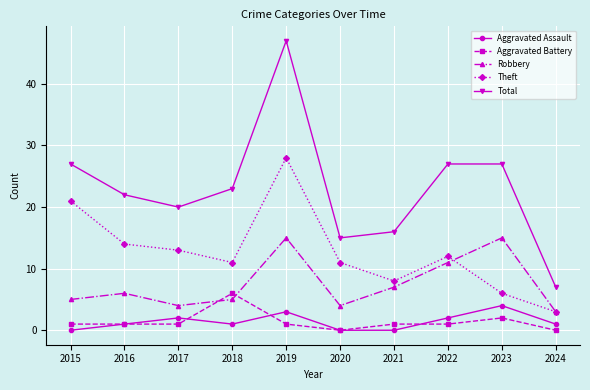

True or false: Total and Theft intersect in this chart.

False